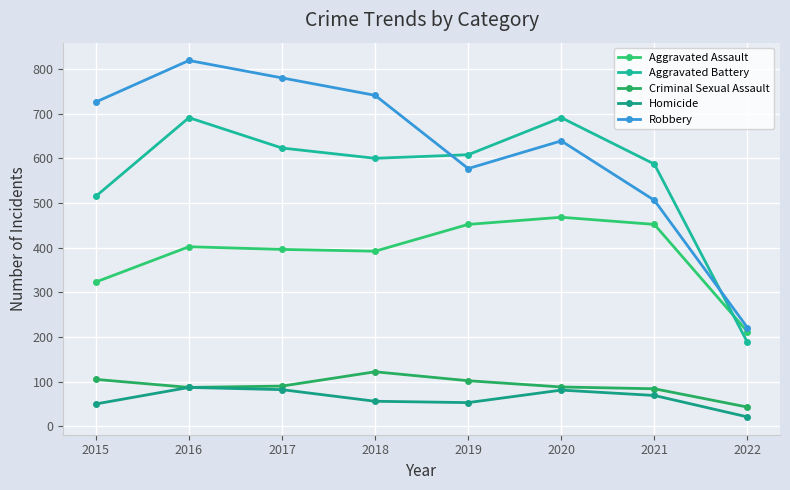

True or false: Criminal Sexual Assault has a value of 23 at 2016.

False